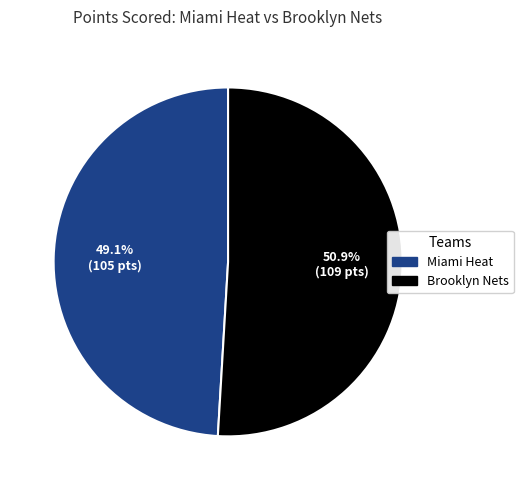

What percentage is the Miami Heat slice, to the nearest percent?

49%